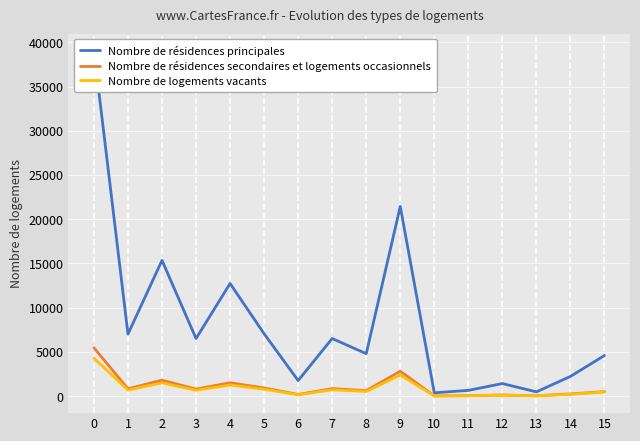

At which category does Nombre de résidences secondaires et logements occasionnels reach its first local valley?

1